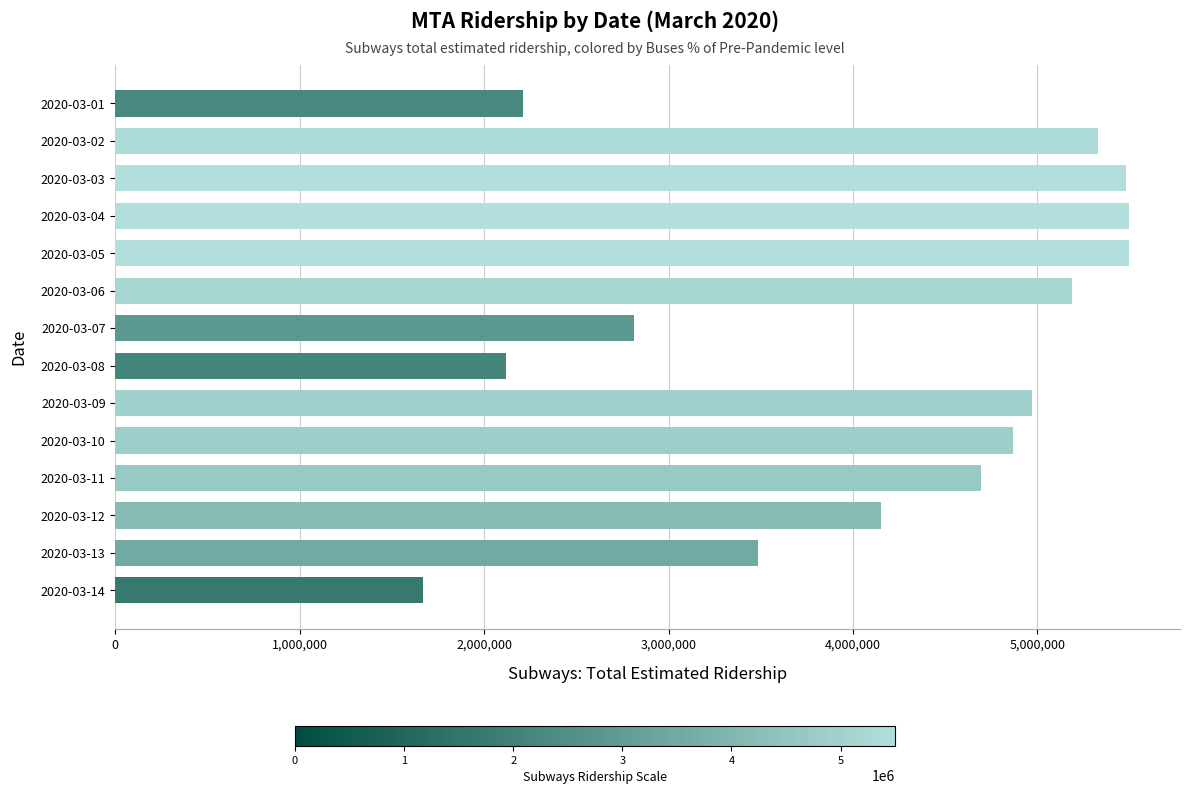

What is the value of the 8th bar from the top?

2120656